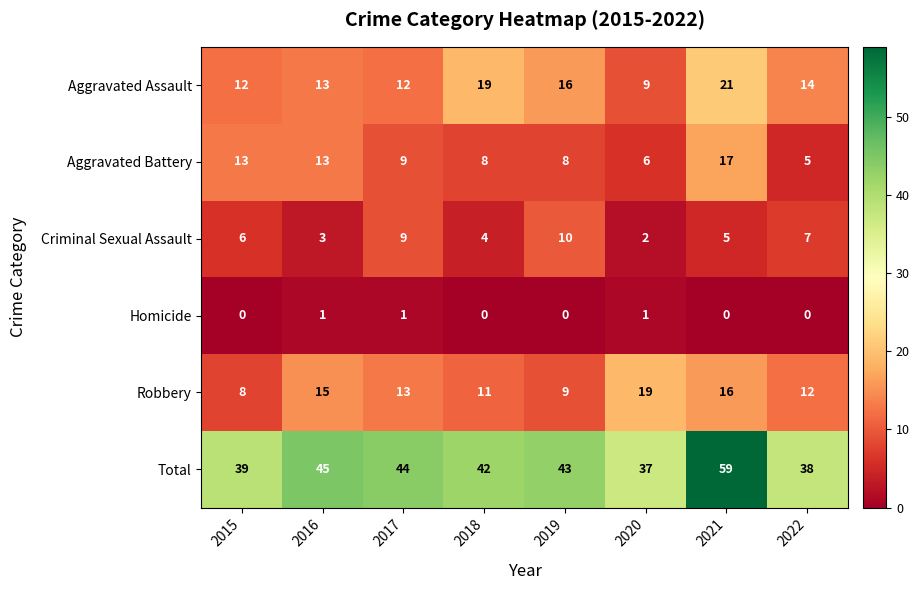

How many data points in Total are less than 43?

4